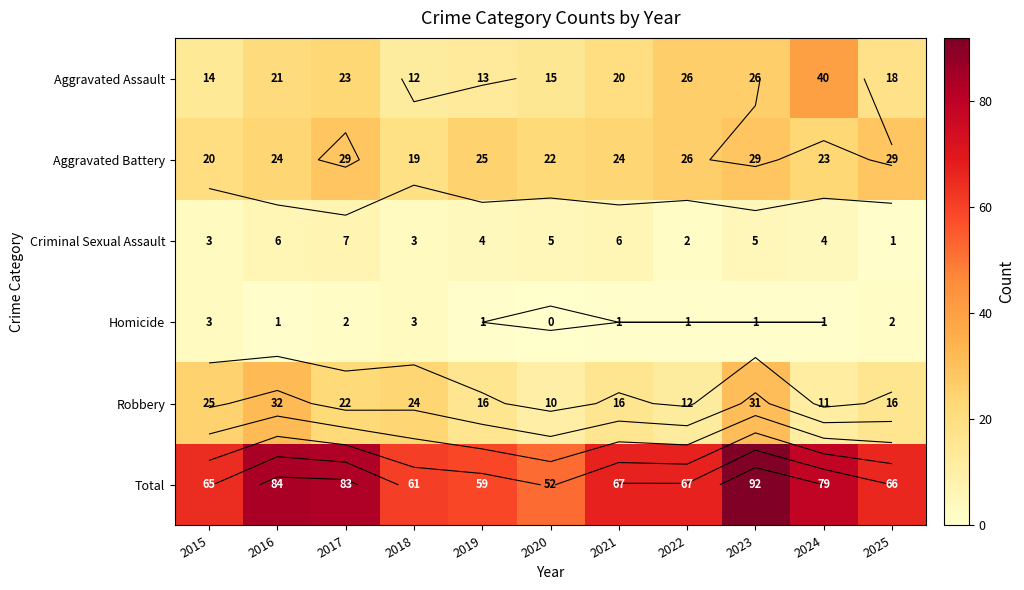

Rank the series at 2022 from lowest to highest value.

Homicide, Criminal Sexual Assault, Robbery, Aggravated Assault, Aggravated Battery, Total